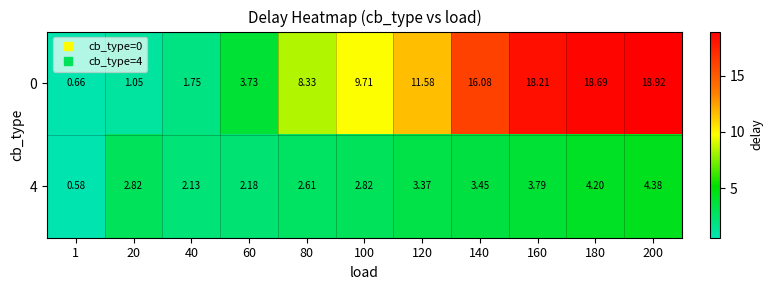

Is the value of 4 at 40 greater than the value of 0 at 120?

No